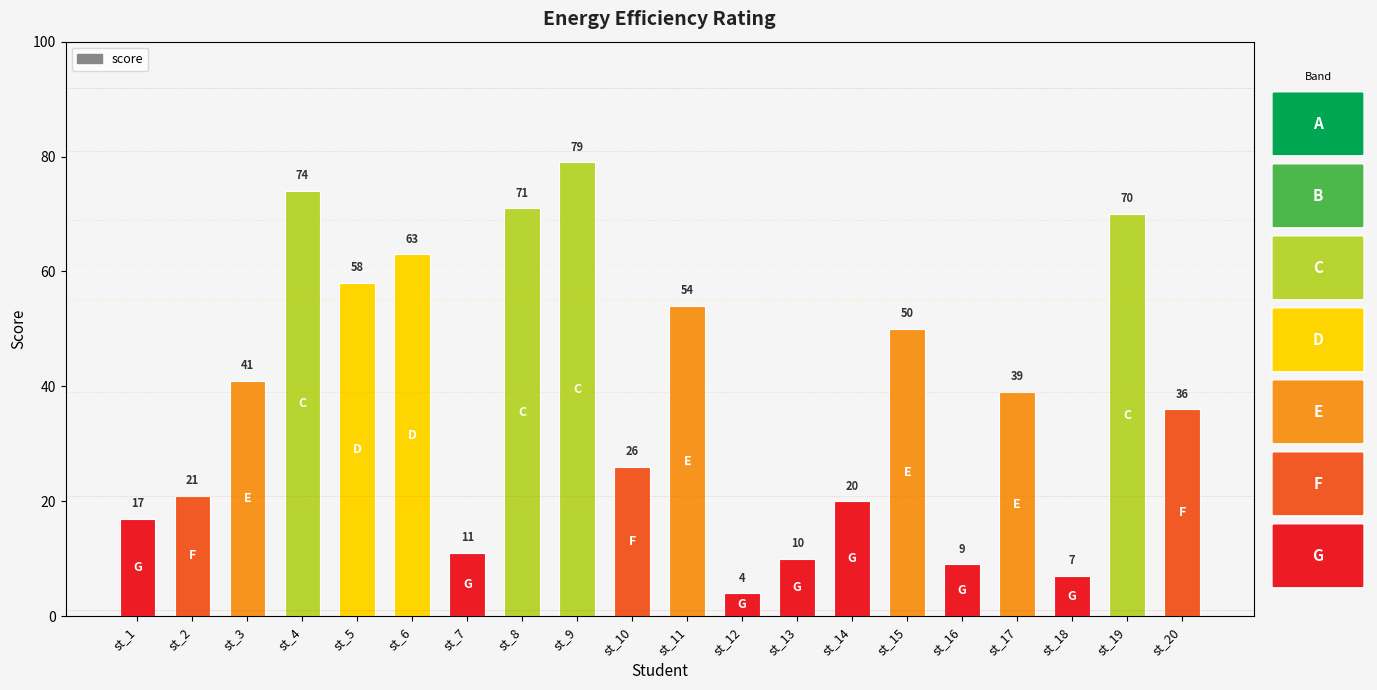

Read the value at st_6, to the nearest 5.

65